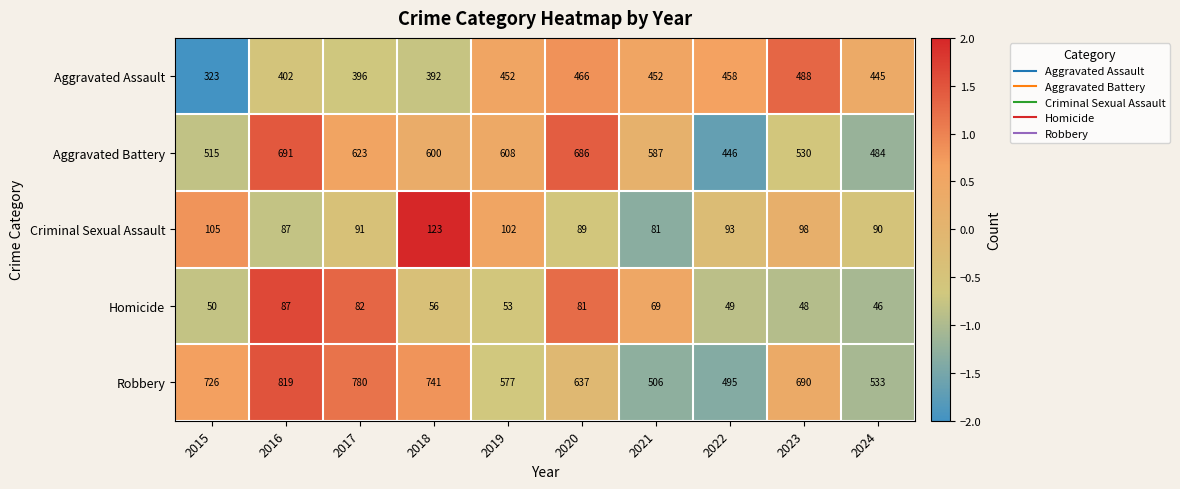

What is the difference between the maximum and minimum values in the Criminal Sexual Assault series?

42